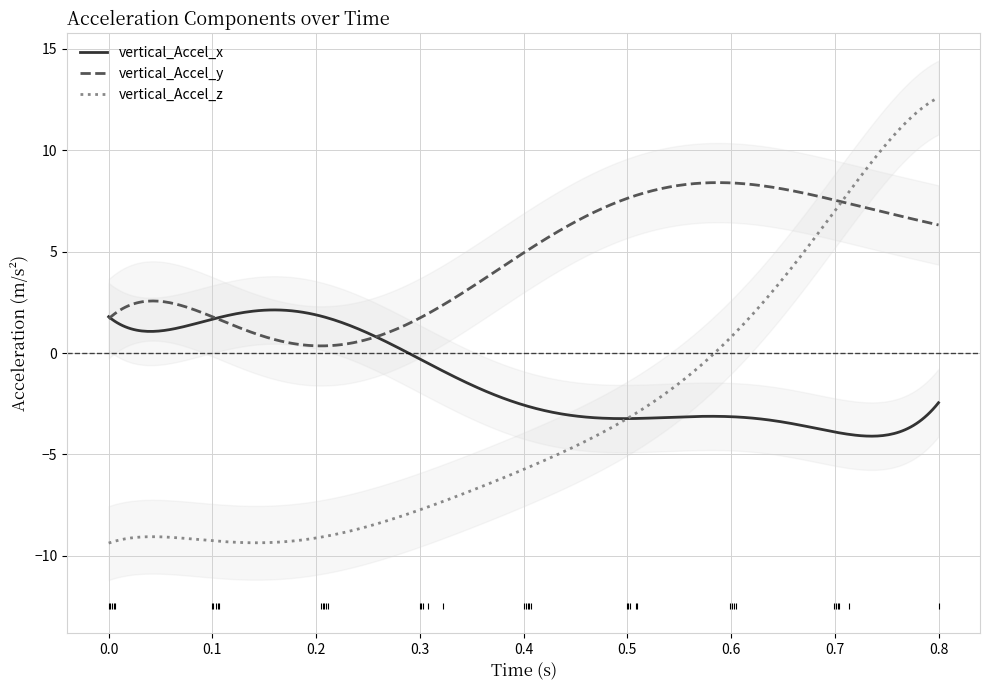

How many times do vertical_Accel_y and vertical_Accel_z cross each other?

1